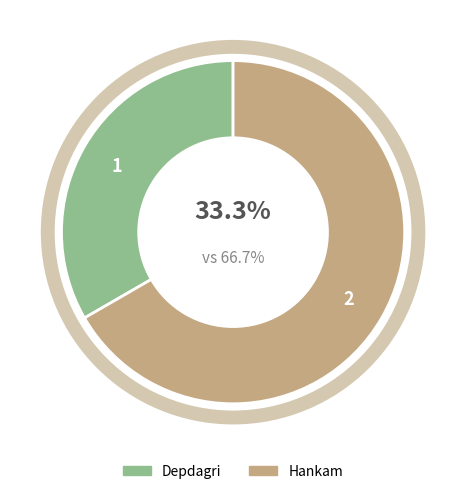

Which has a higher value, Hankam or Depdagri?

Hankam